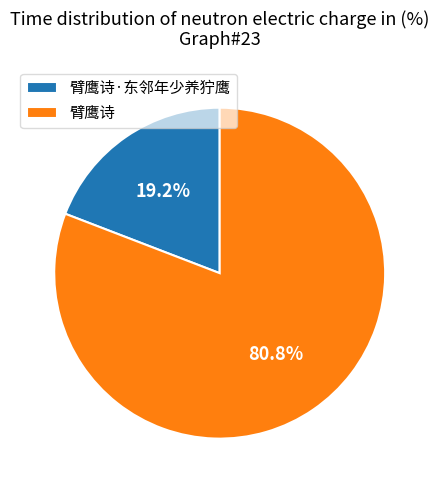

To the nearest percent, what percentage of the pie is 臂鹰诗·东邻年少养狞鹰?

19%